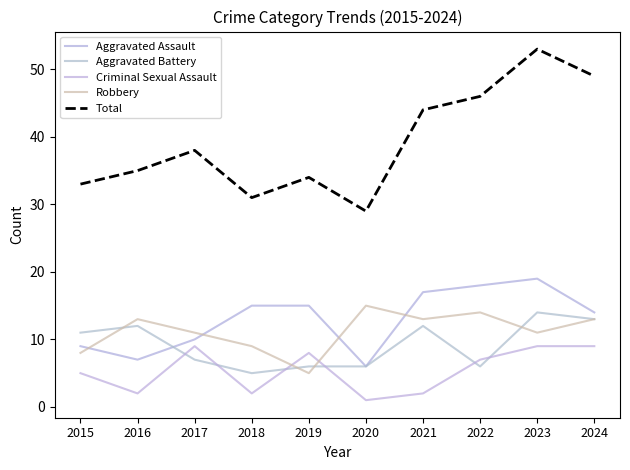

Reading left to right, extract all data points from this chart.

Aggravated Assault: 9	7	10	15	15	6	17	18	19	14
Aggravated Battery: 11	12	7	5	6	6	12	6	14	13
Criminal Sexual Assault: 5	2	9	2	8	1	2	7	9	9
Robbery: 8	13	11	9	5	15	13	14	11	13
Total: 33	35	38	31	34	29	44	46	53	49